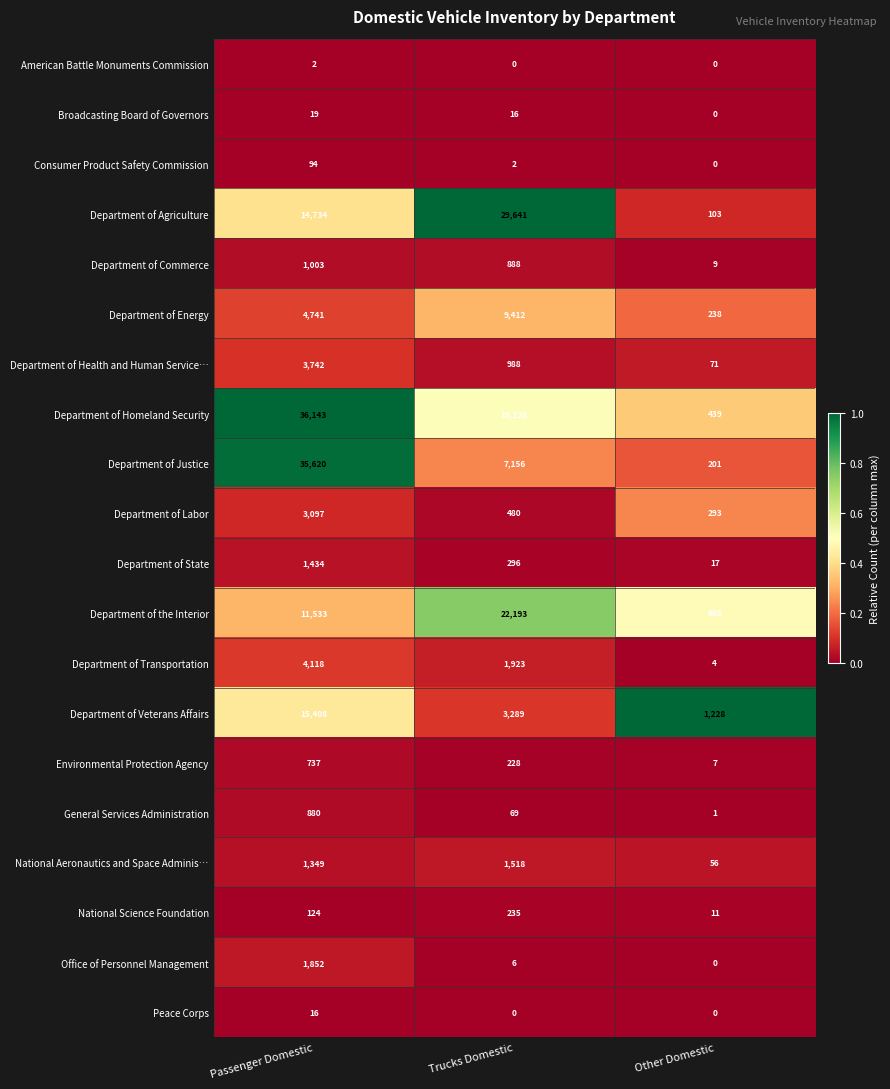

At which label does Department of Veterans Affairs first exceed 3289?

Passenger Domestic